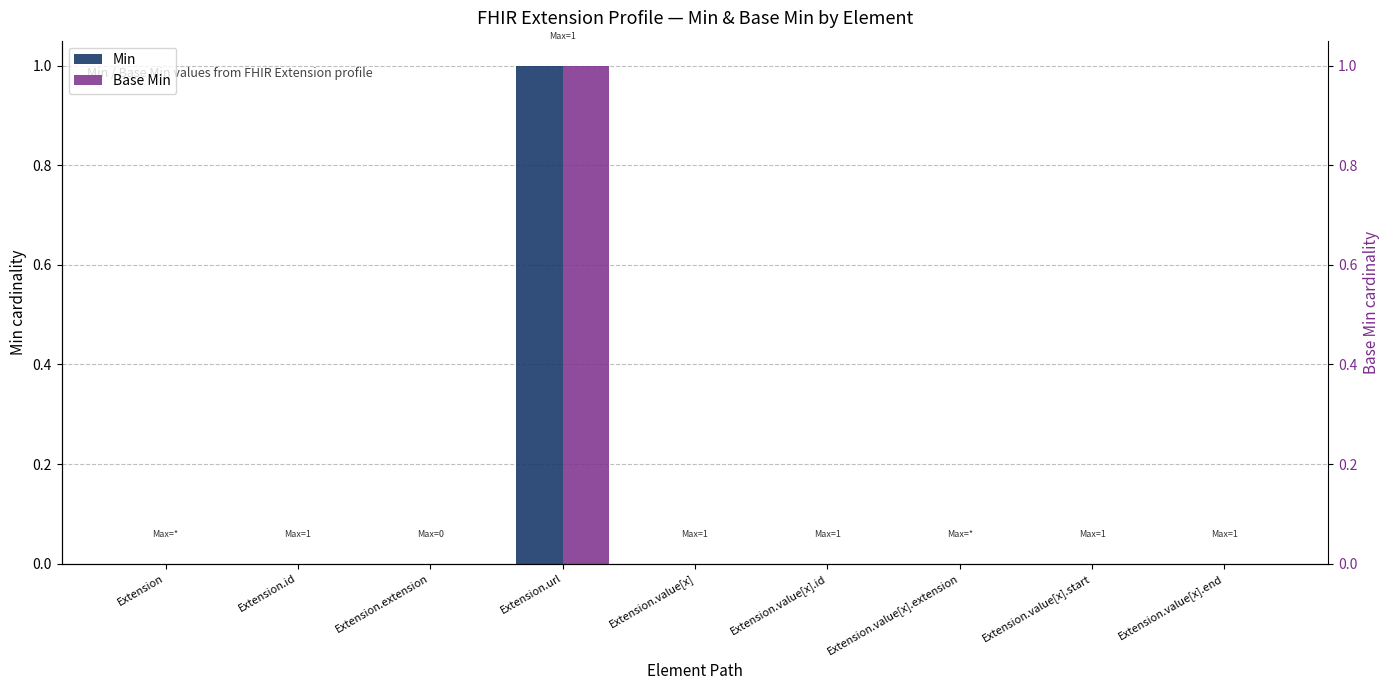

How many bars are there in each group?

2